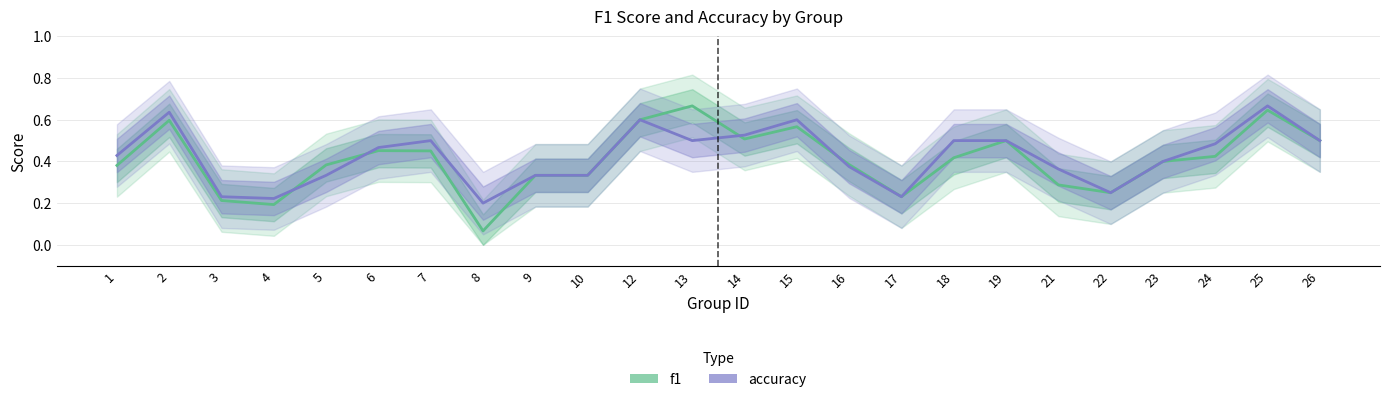

How many f1 values are between 0 and 1?

24